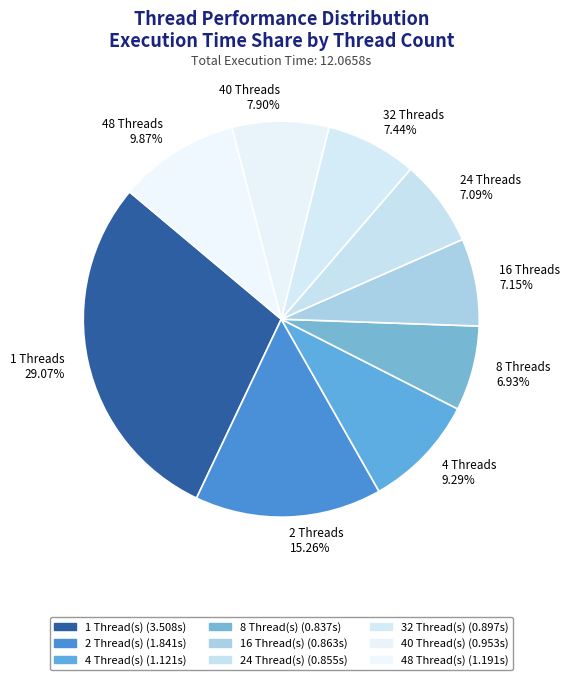

Is the sum of 48 Threads 9.87% and 16 Threads 7.15% greater than half?

No